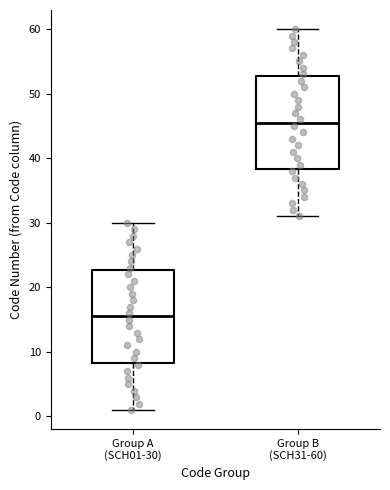

Where is the upper edge of the box for Group B (SCH31-60) on the y-axis? The values are not printed on the chart, so give them approximately, as read against the axis.

53